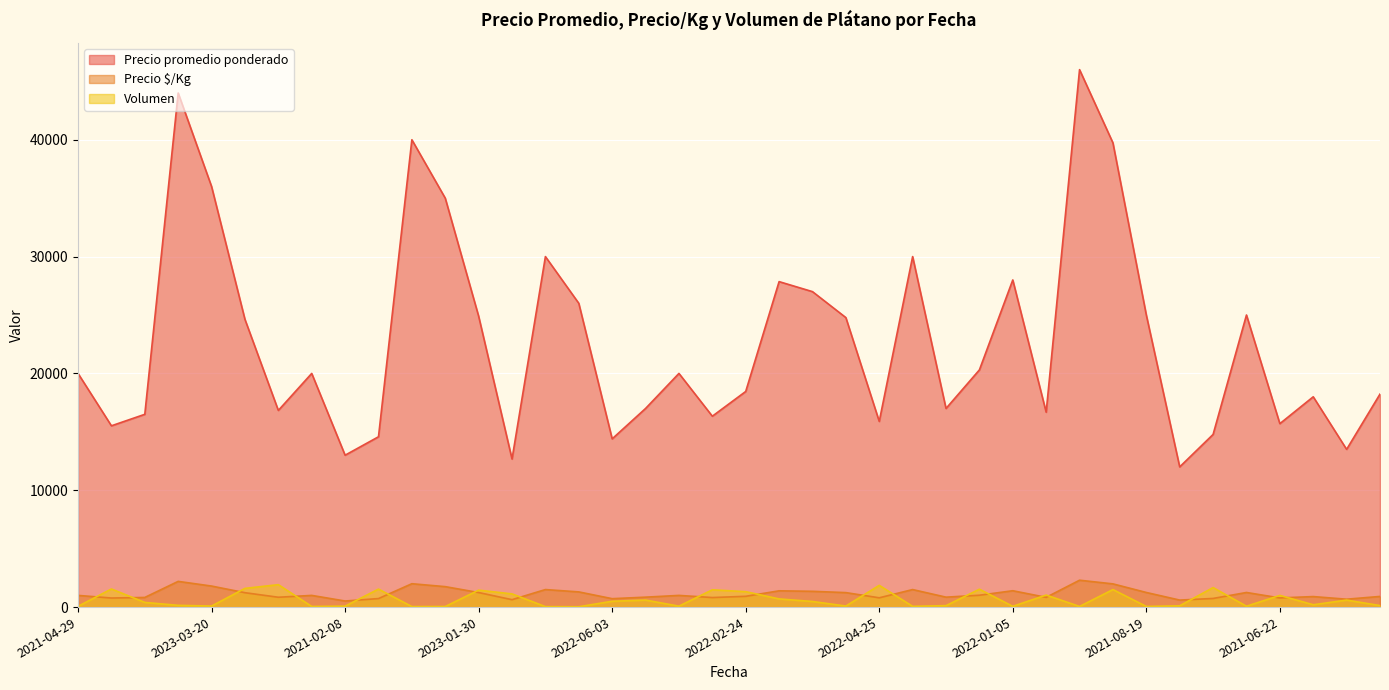

What is the maximum value shown in the chart?

46000